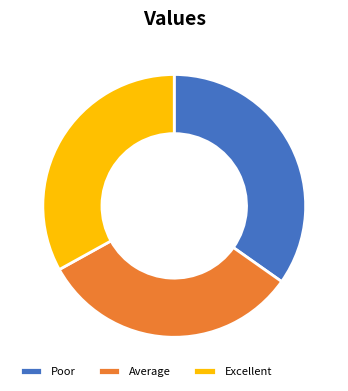

Which category has the smallest portion of the pie?

Average